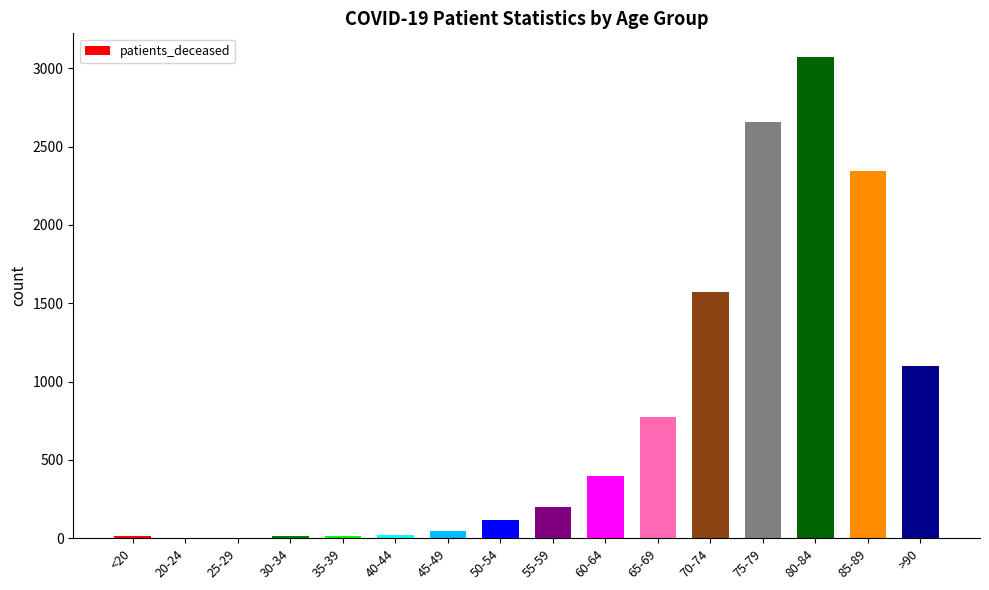

What is the maximum value shown in the chart?

3070